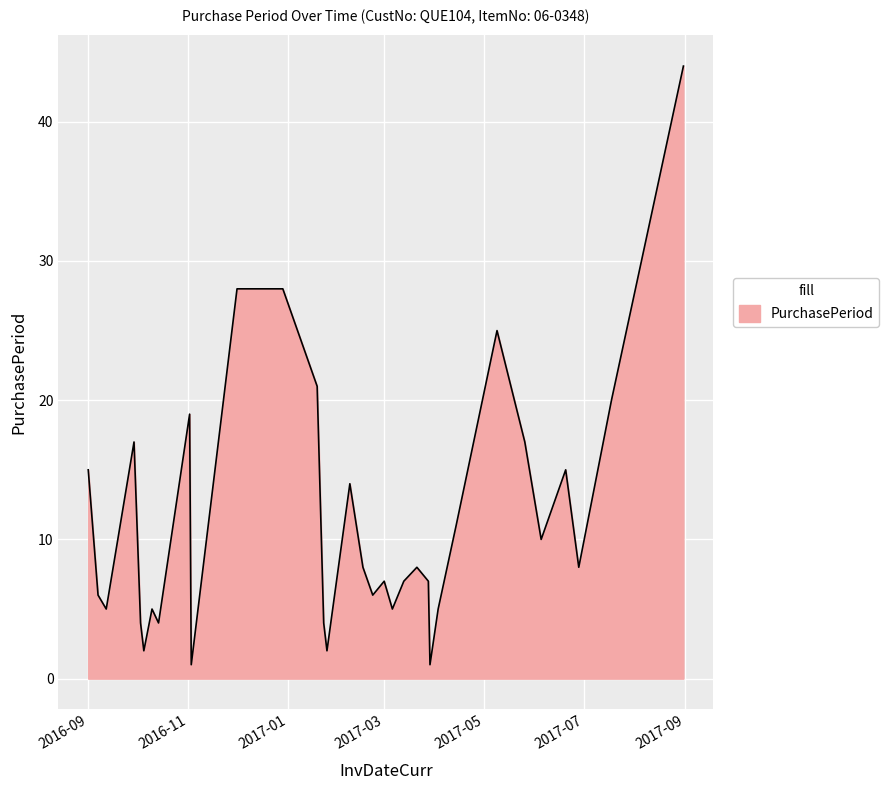

What is the greatest value displayed?

44